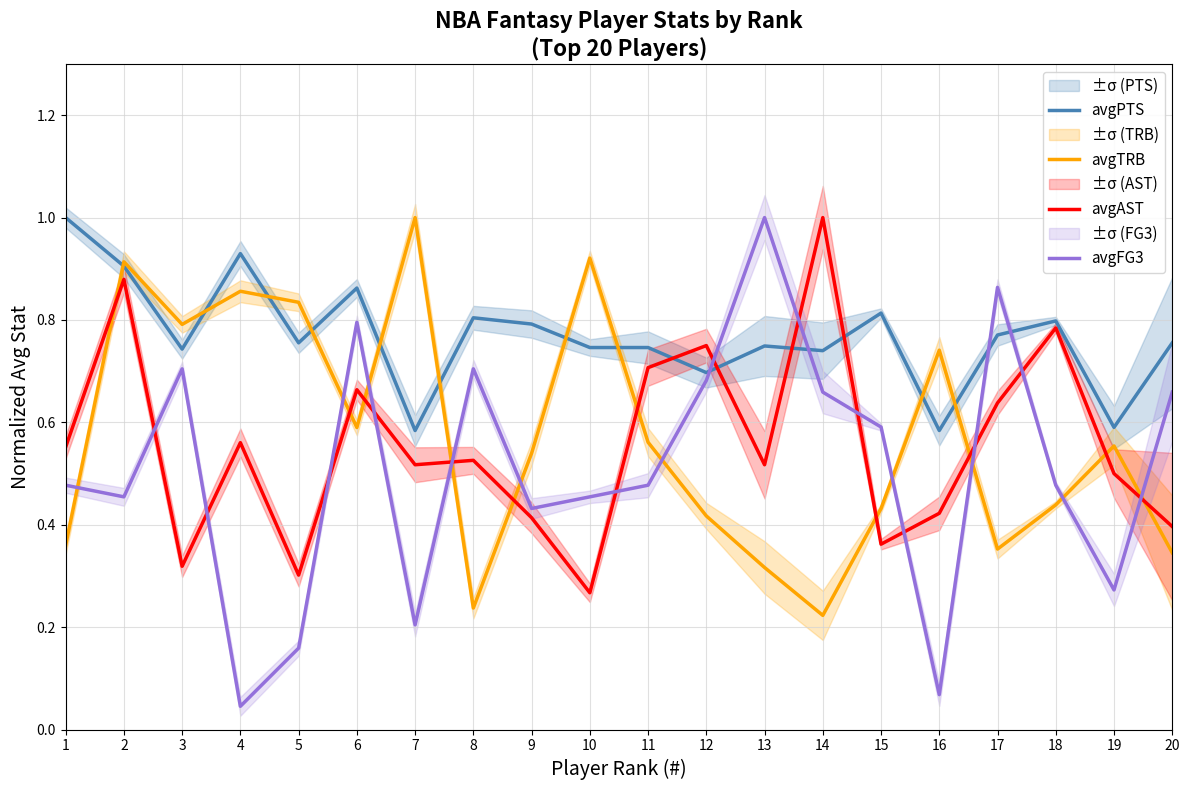

At how many categories does at least one series exceed 0?

20